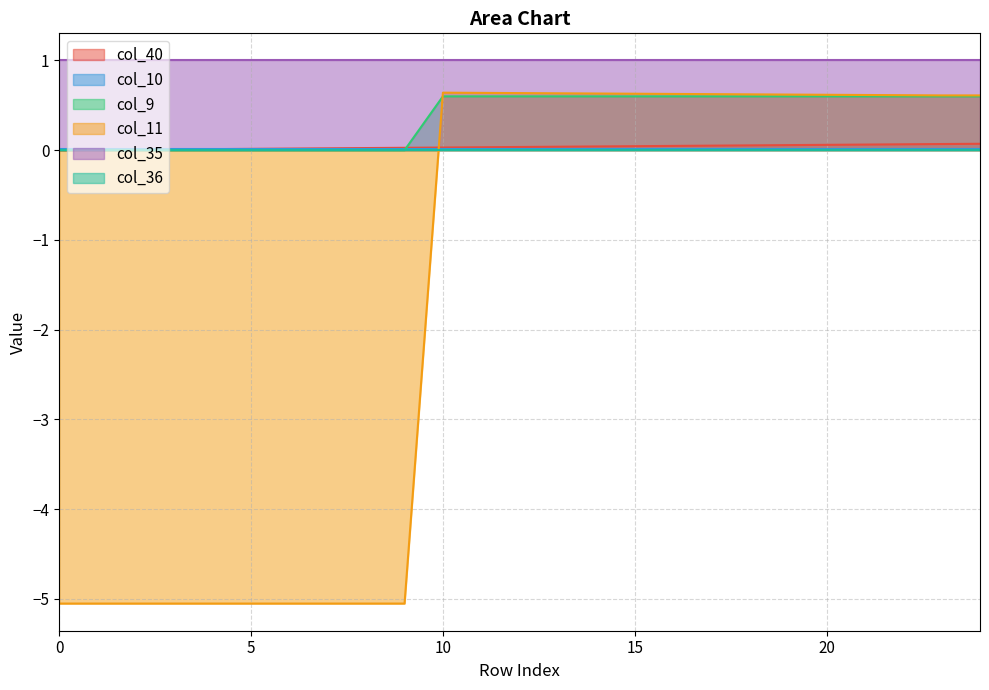

Which series changed the most between 6 and 16?

col_11